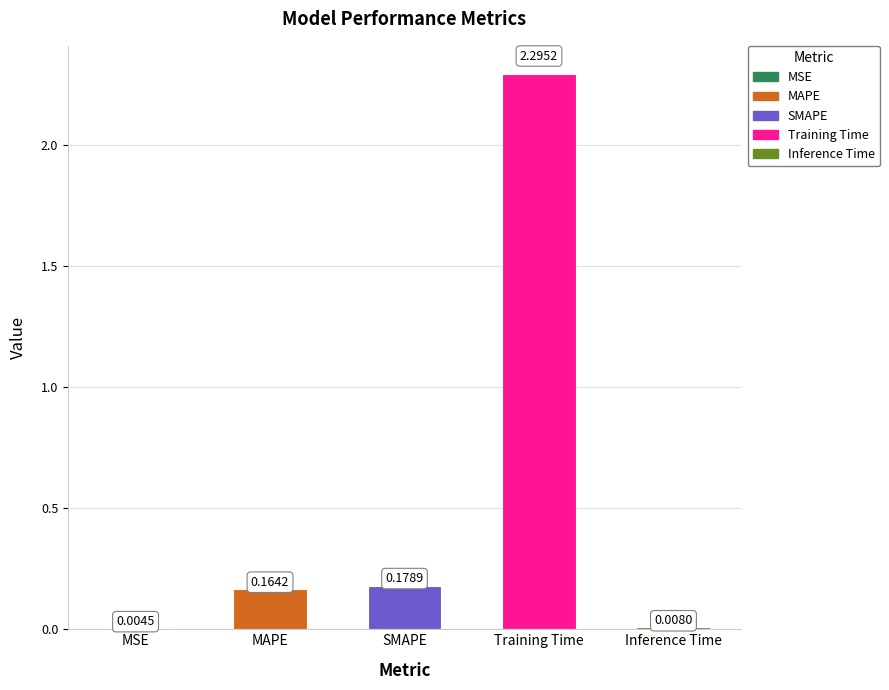

Are the bars horizontal?

No